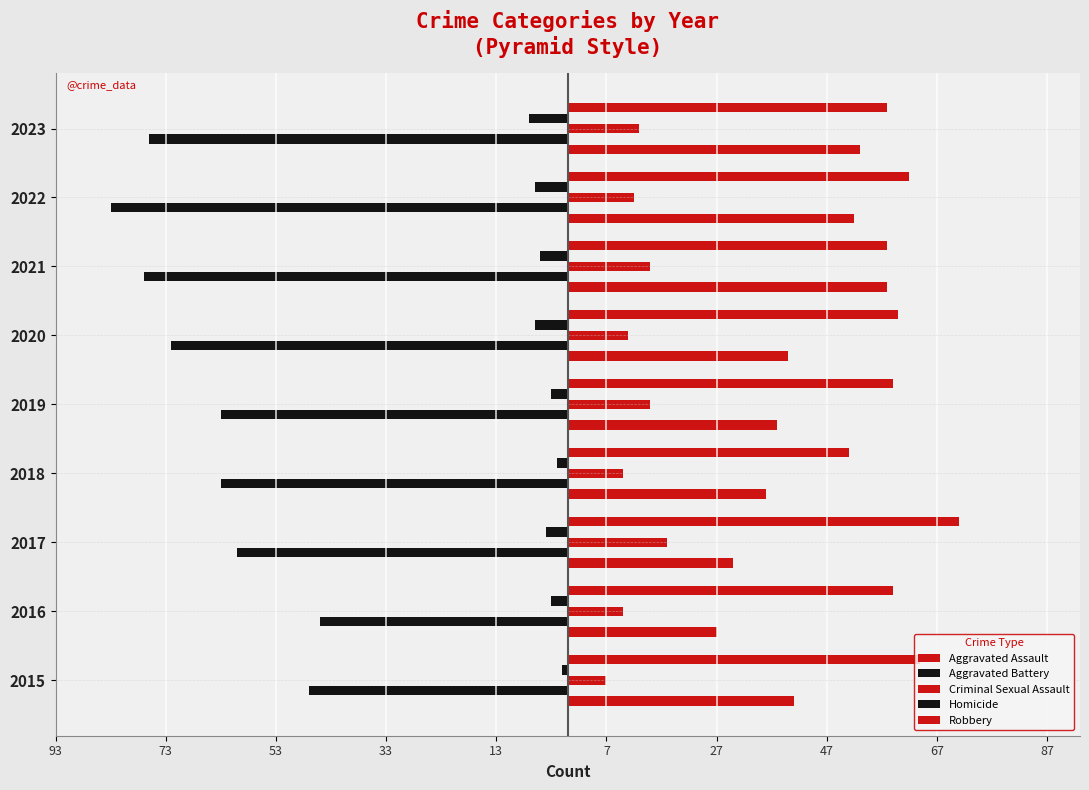

What is the maximum value shown in the chart?

71